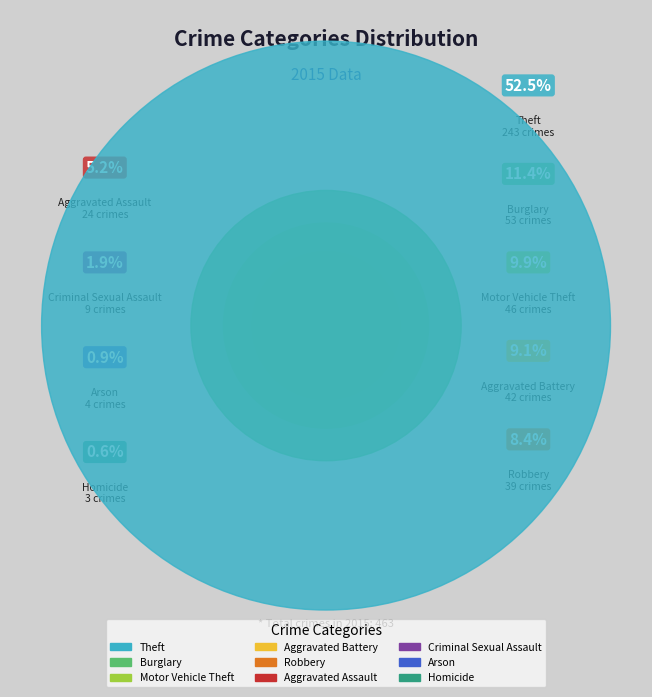

Which category accounts for the majority?

Theft